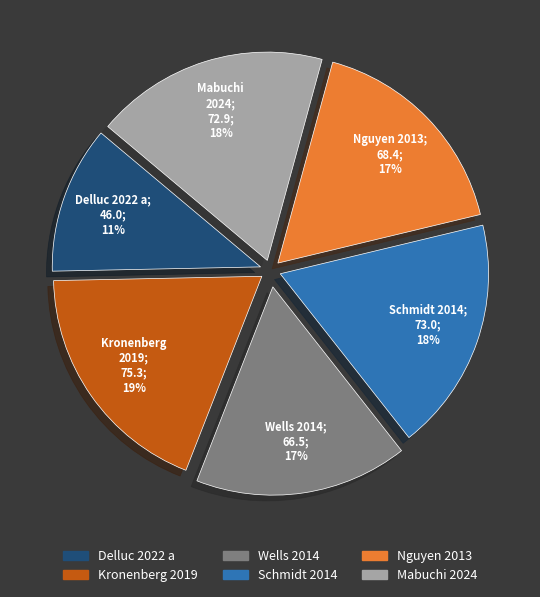

Which has a higher value, Mabuchi 2024 or Delluc 2022 a?

Mabuchi 2024